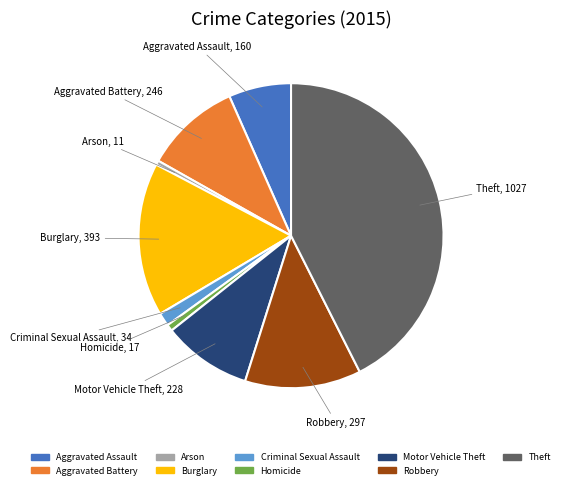

How many slices are in this pie chart?

9